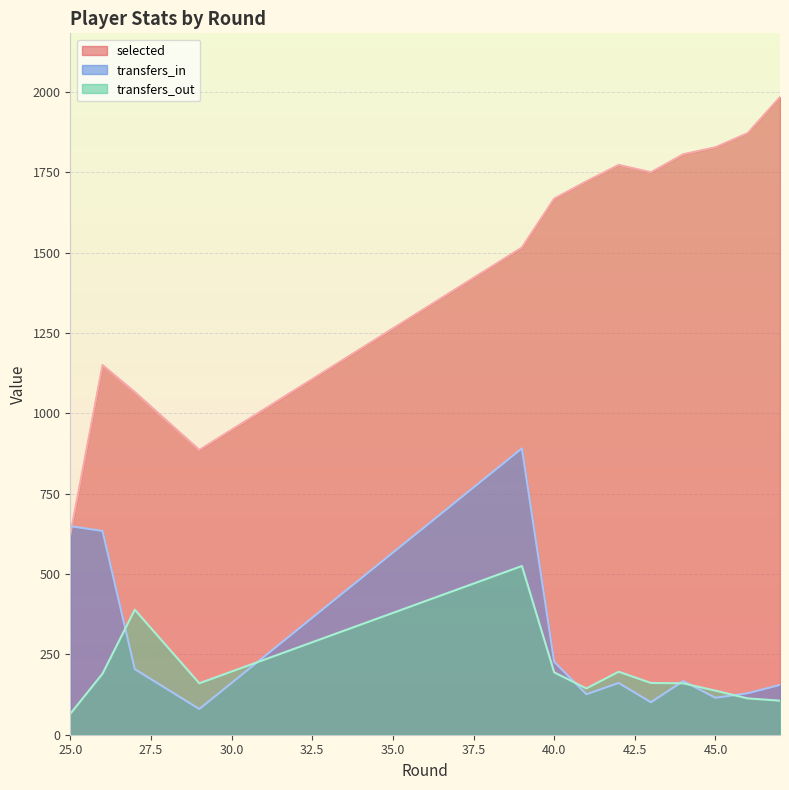

True or false: transfers_out and selected intersect in this chart.

False